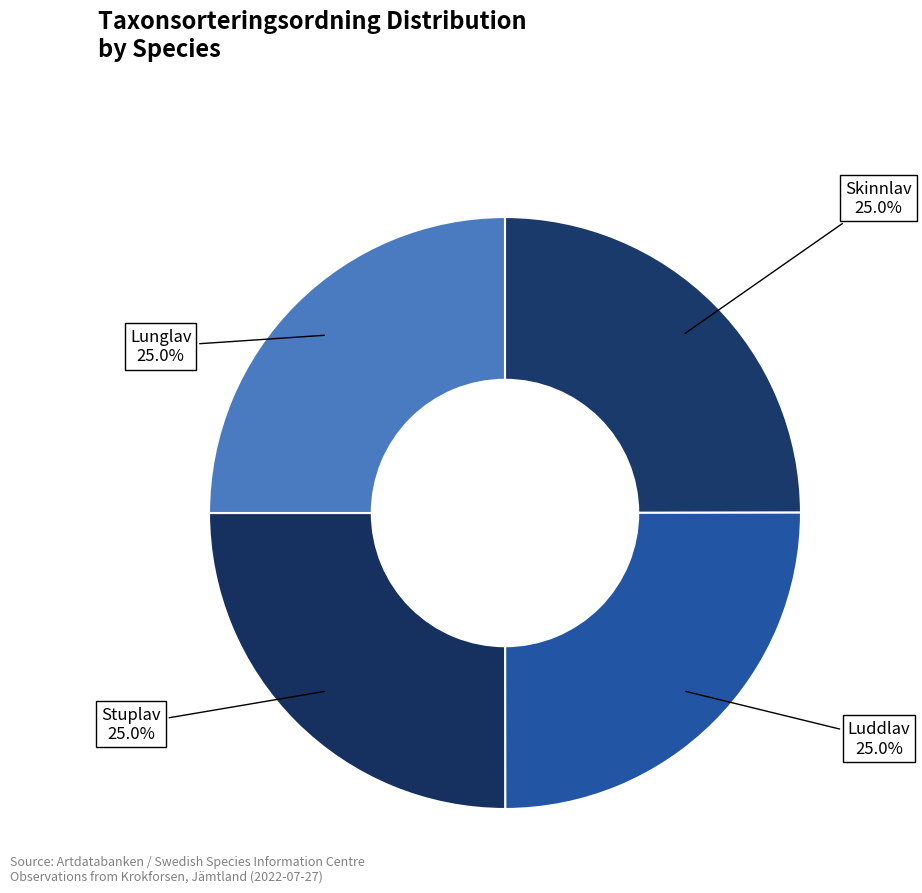

How many slices are in this pie chart?

4